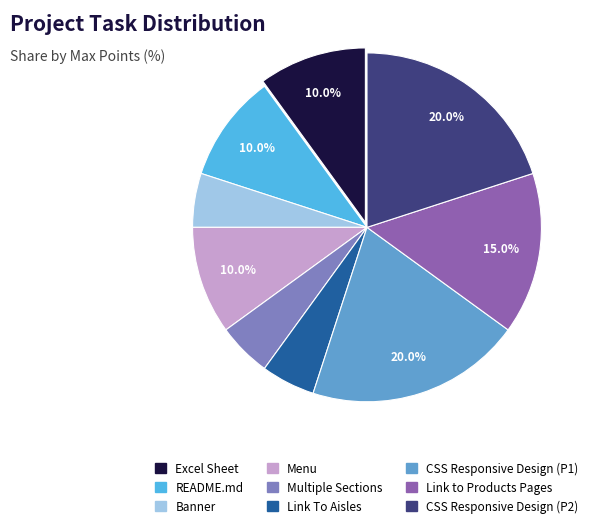

True or false: Banner accounts for 5% of the total.

True